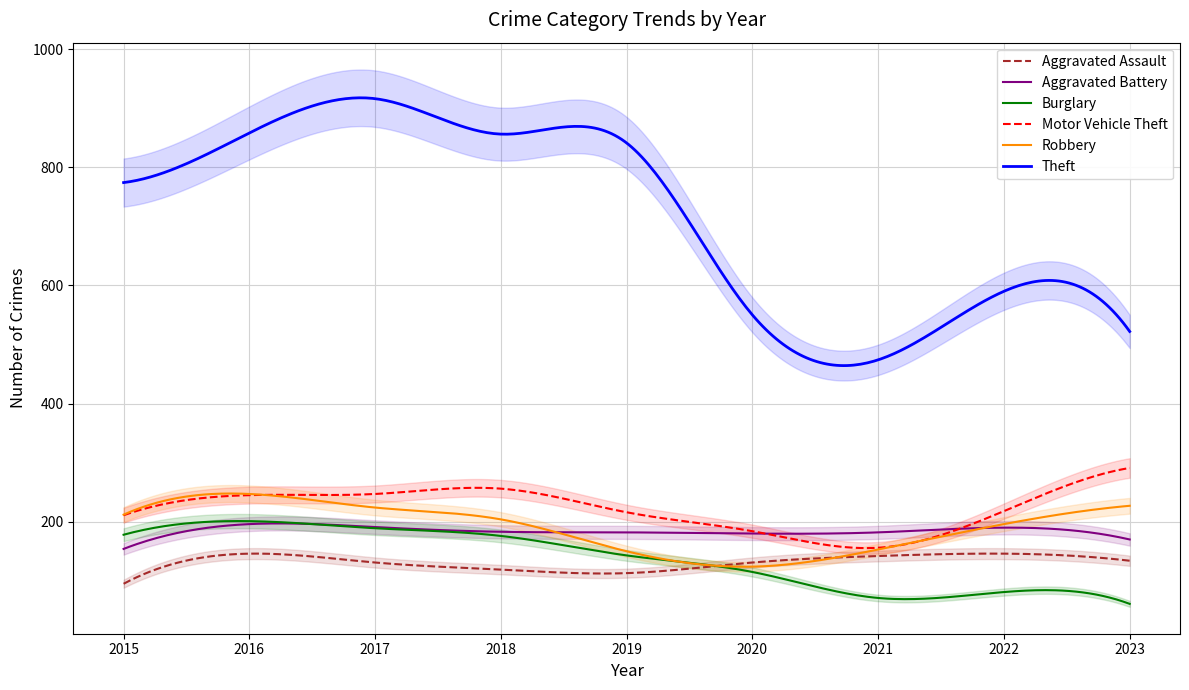

Rank the categories by Aggravated Battery value from lowest to highest.

2015, 2023, 2020, 2019, 2021, 2018, 2022, 2017, 2016